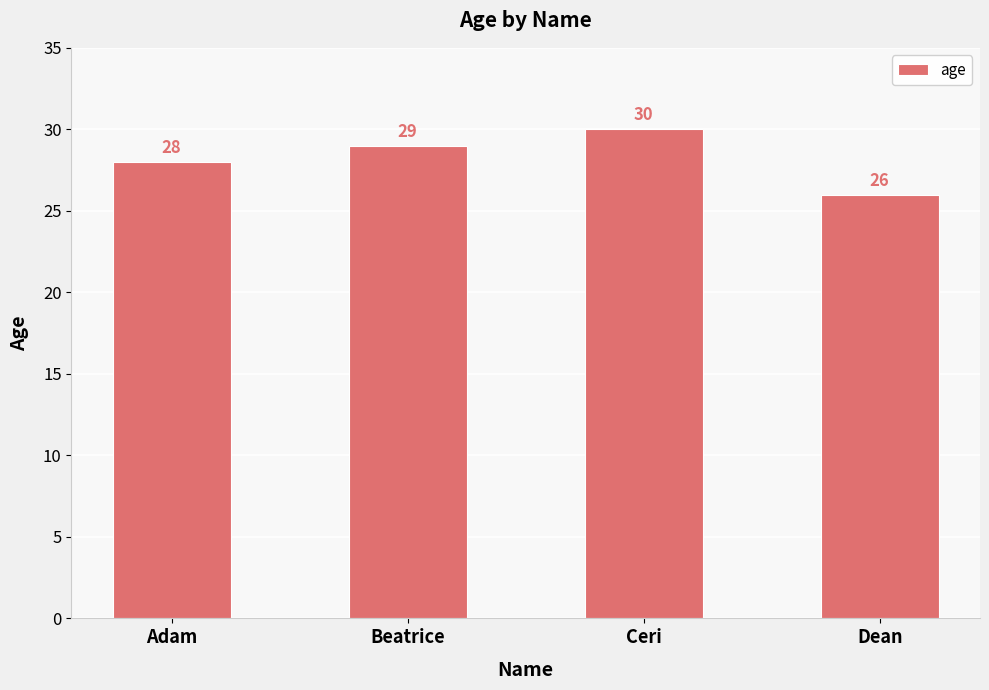

Count the values in the range 28 to 30.

3